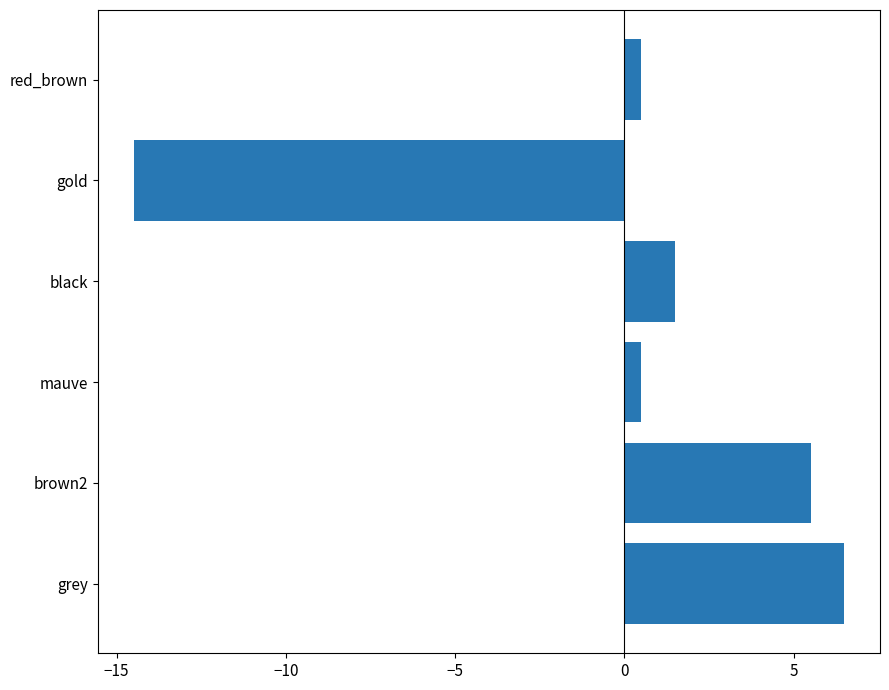

What is the minimum value shown in the chart?

-14.5